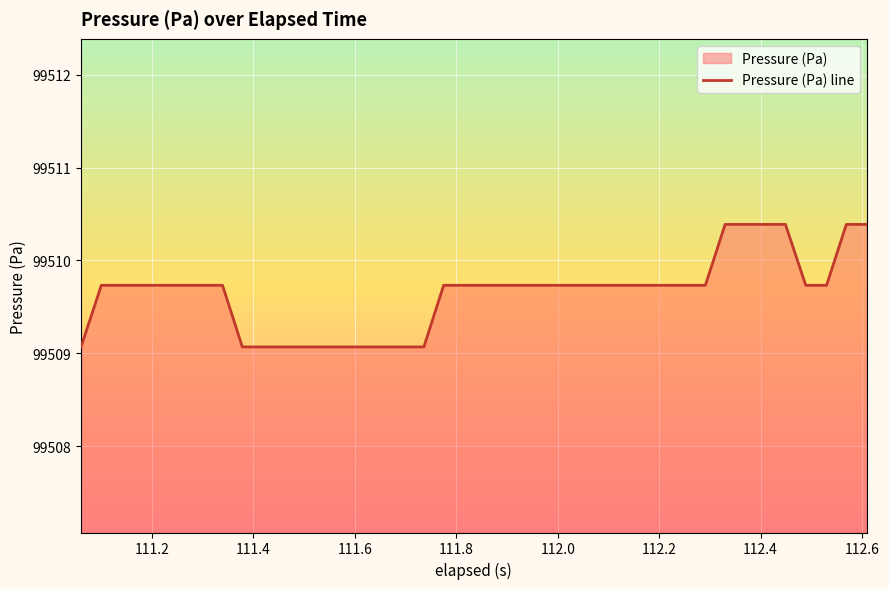

True or false: the data has more than 2 interior local peaks.

False